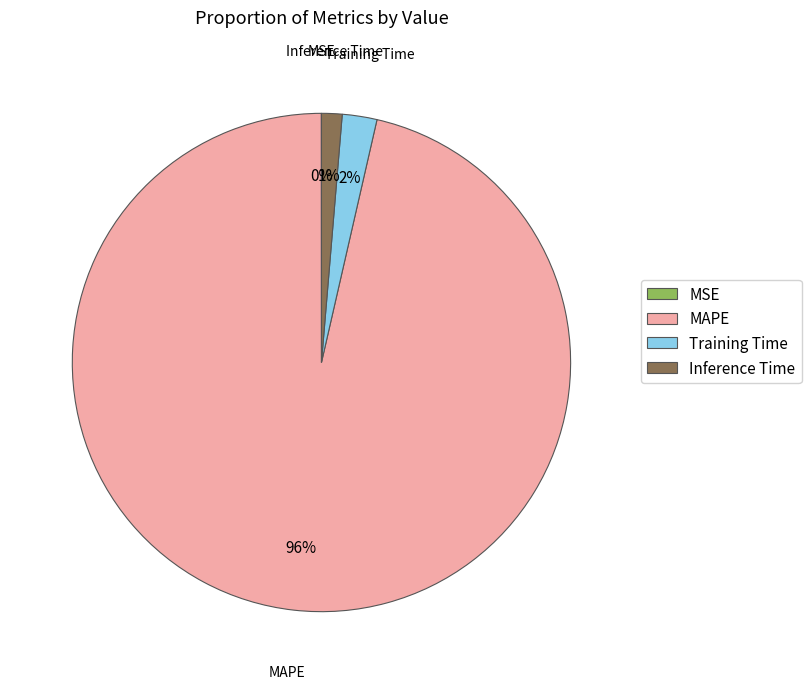

True or false: Inference Time accounts for 1% of the total.

True